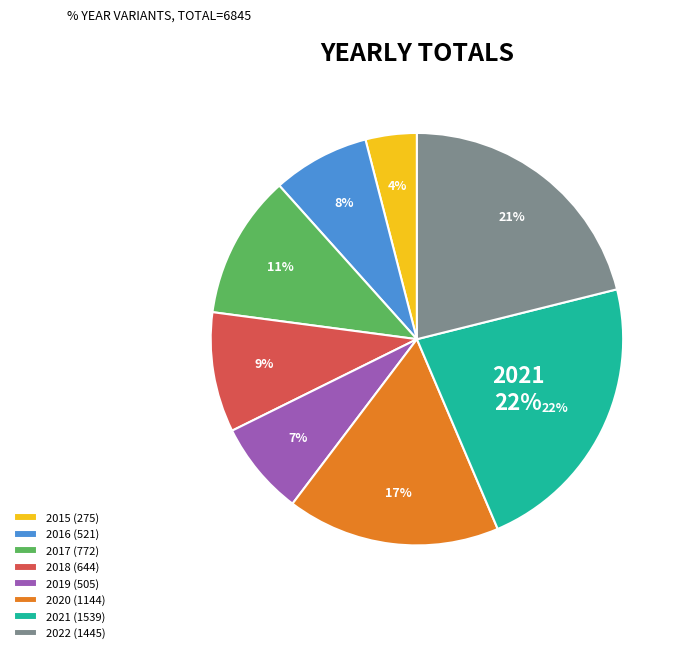

Does 2018 account for over 50% of the chart?

No